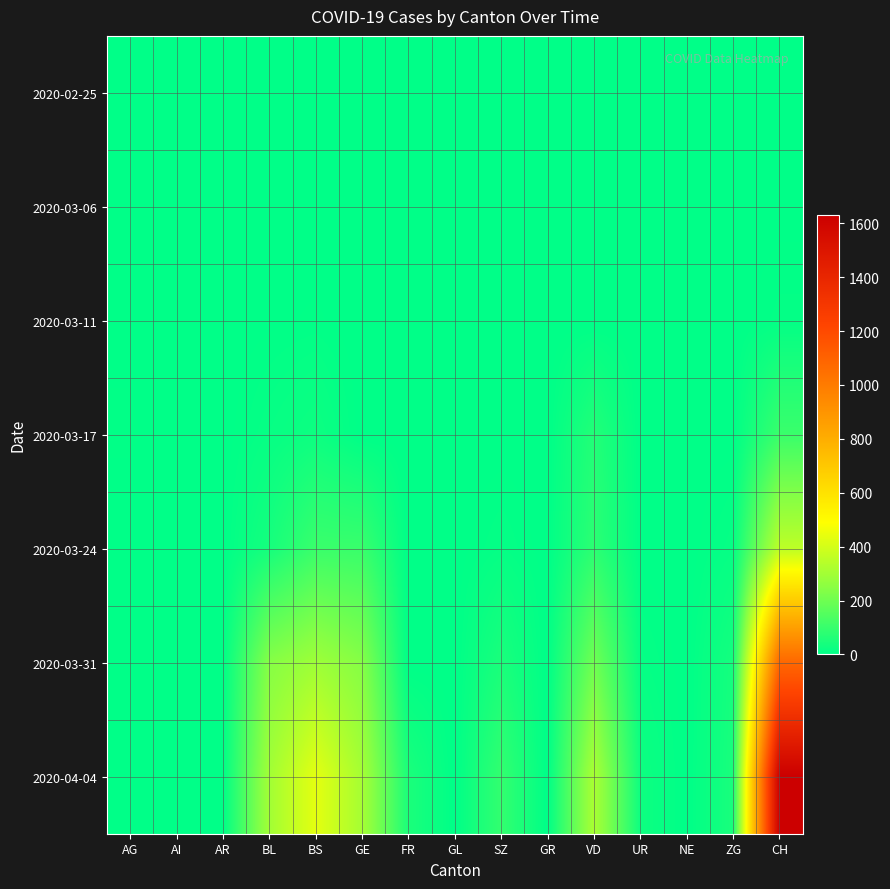

At which category is the sum across all series the highest?

CH